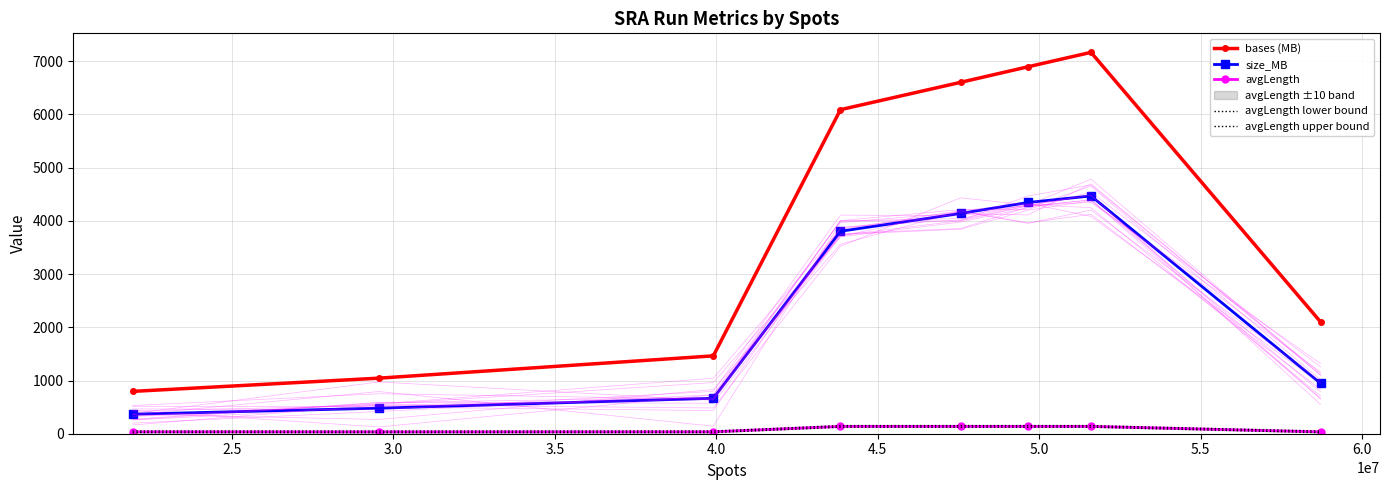

How many interior local peaks does the bases (MB) series have?

1